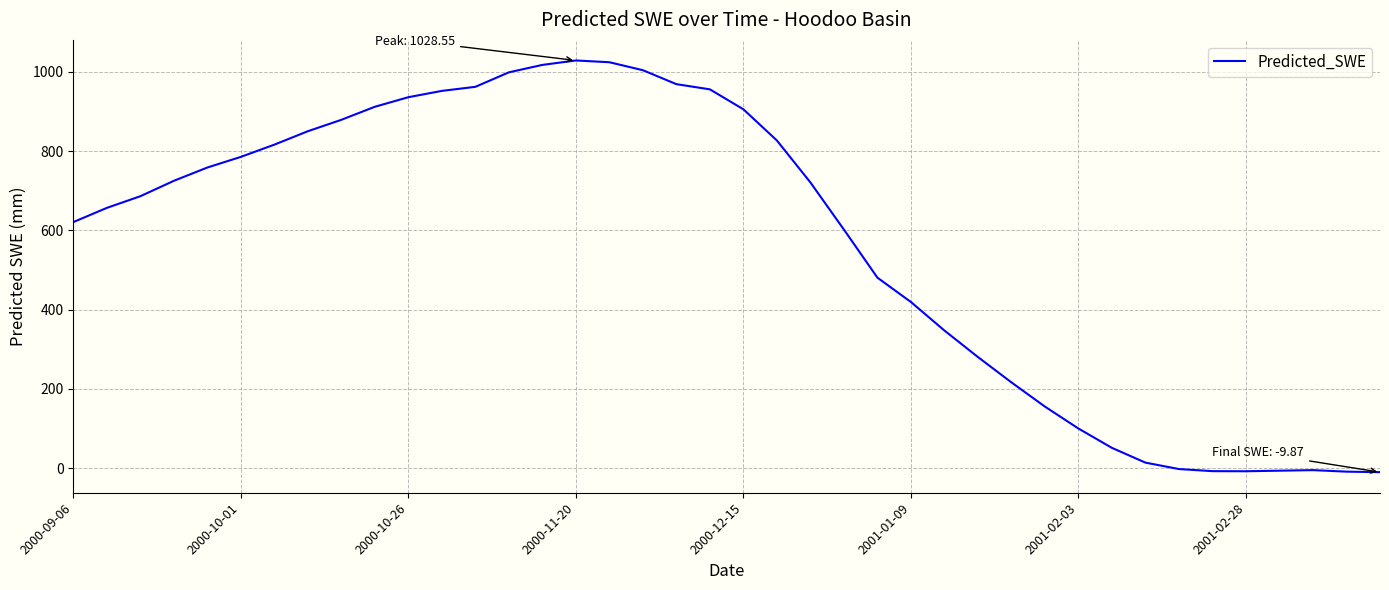

What is the maximum value shown in the chart?

1028.5